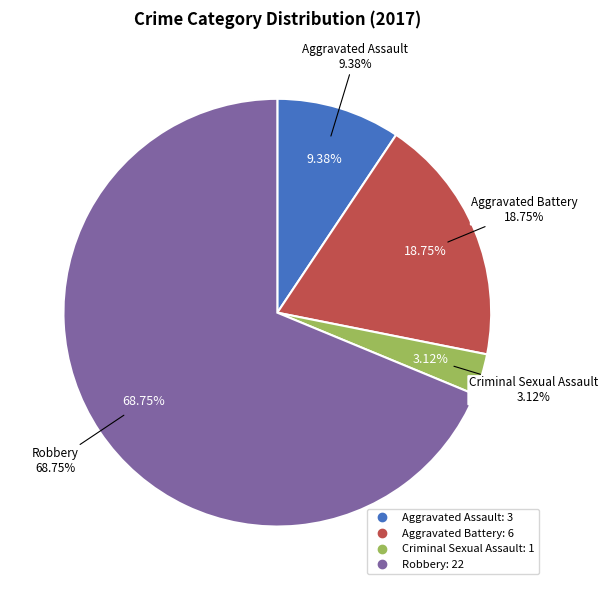

To the nearest percent, what is the combined percentage of Robbery and Aggravated Assault?

78%